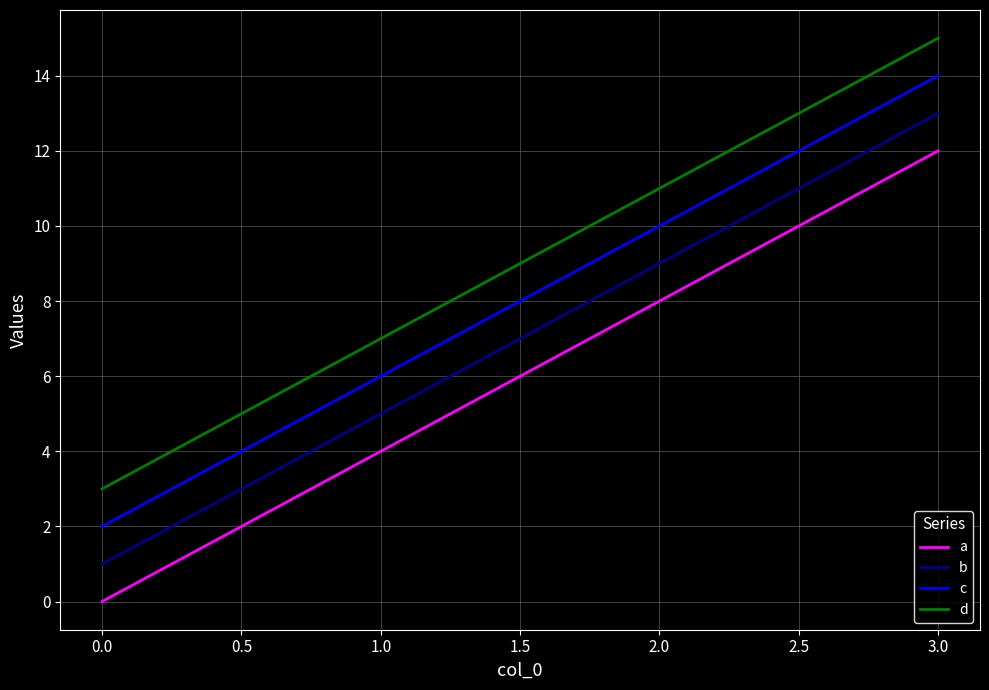

What are all the series names shown in the legend?

a, b, c, d